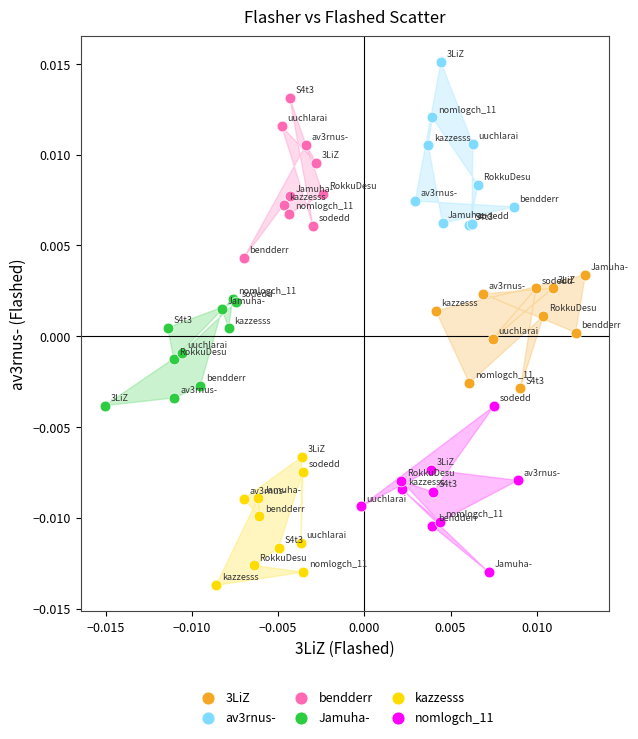

Which series reaches the minimum Y coordinate?

kazzesss